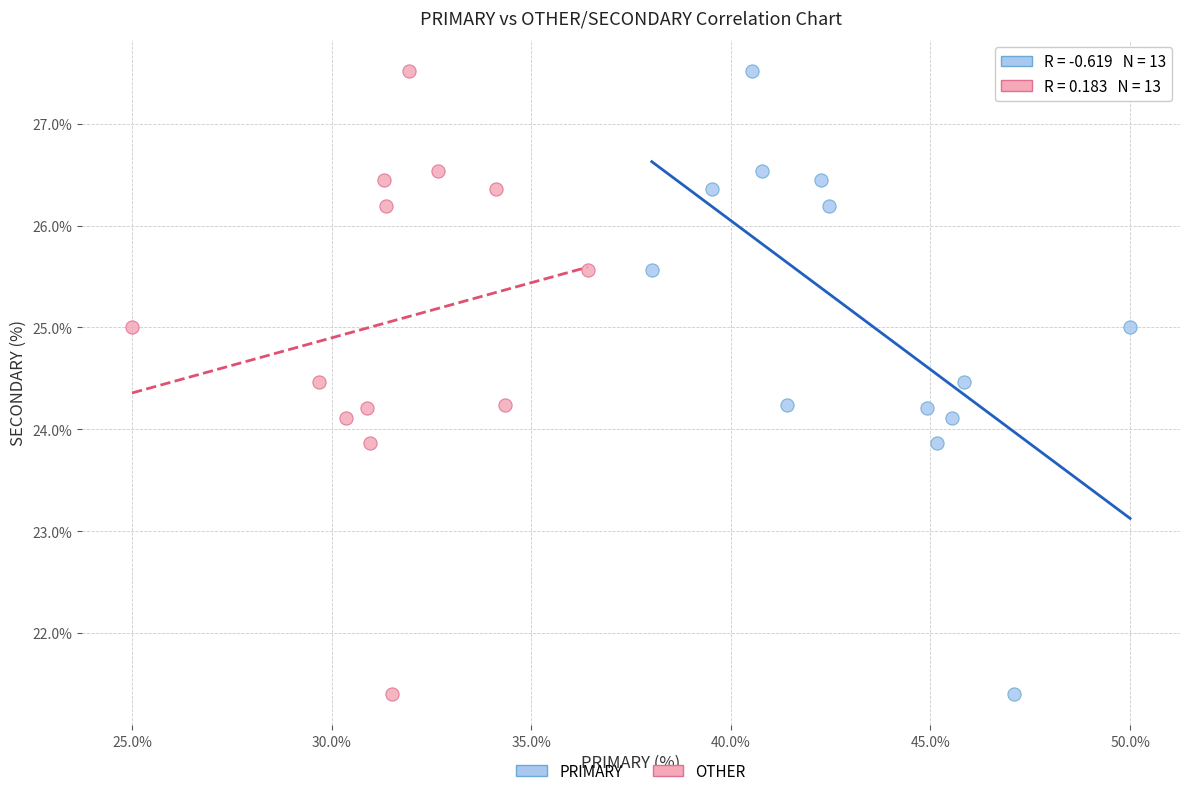

What are all the series names shown in the legend?

PRIMARY, OTHER